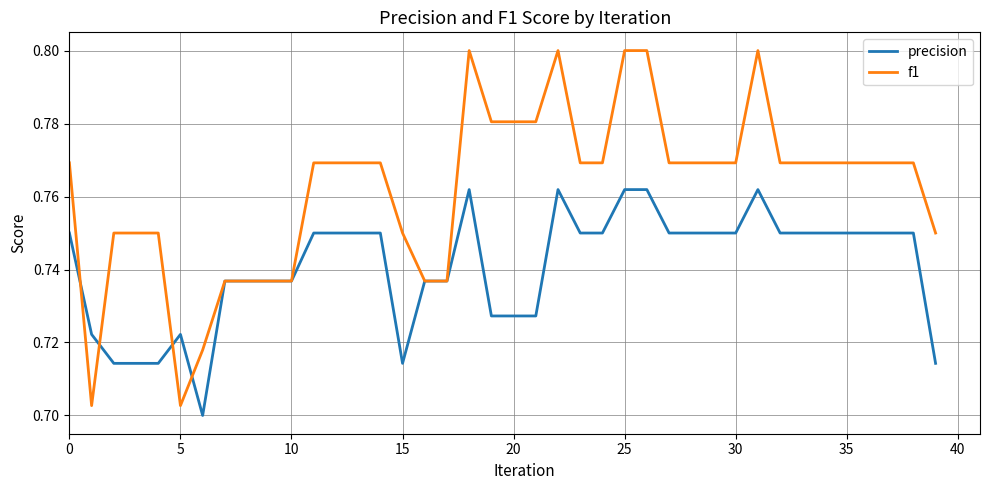

Which series has the widest spread of values?

f1